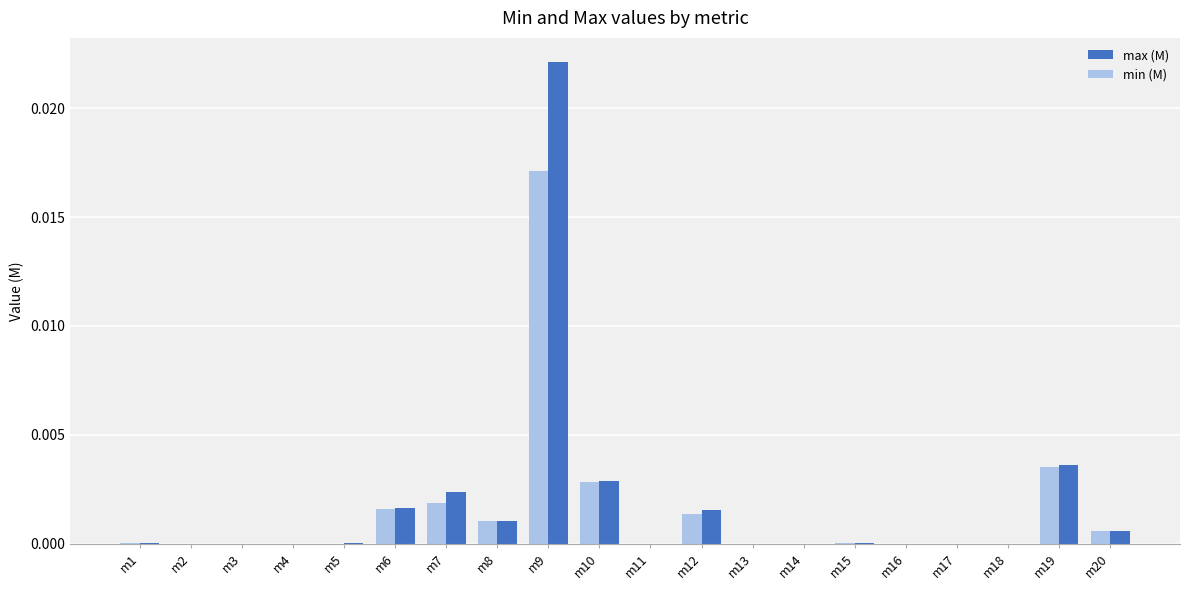

Which series changed the most between m19 and m20?

max (M)